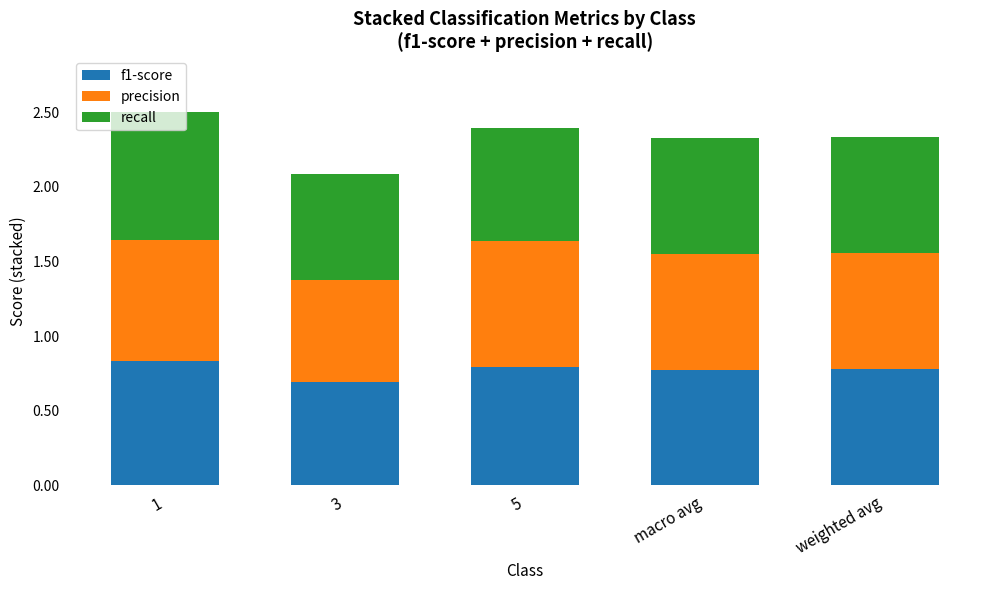

Is it true that f1-score equals 0.8 at weighted avg?

True